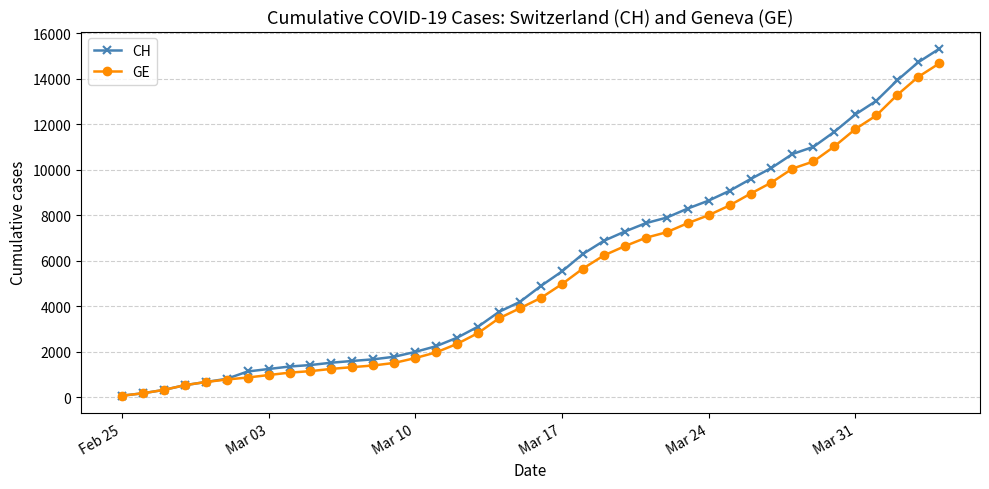

What are all the series names shown in the legend?

CH, GE